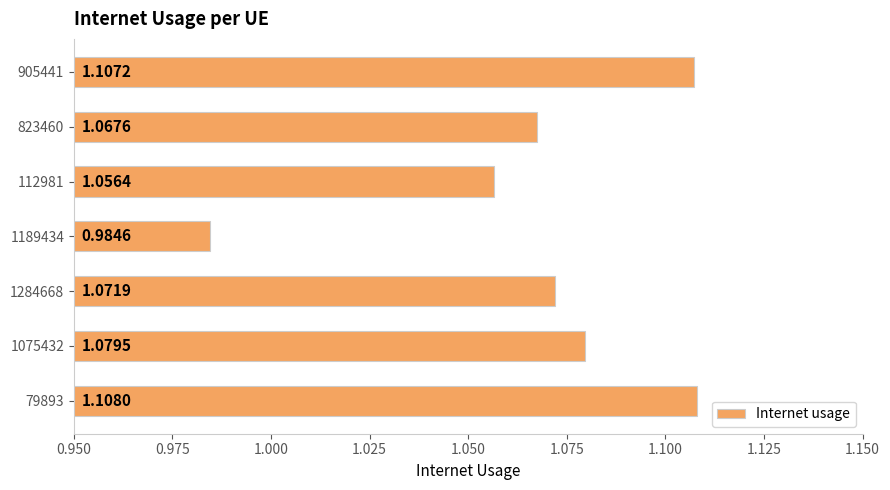

Are the bars horizontal?

Yes